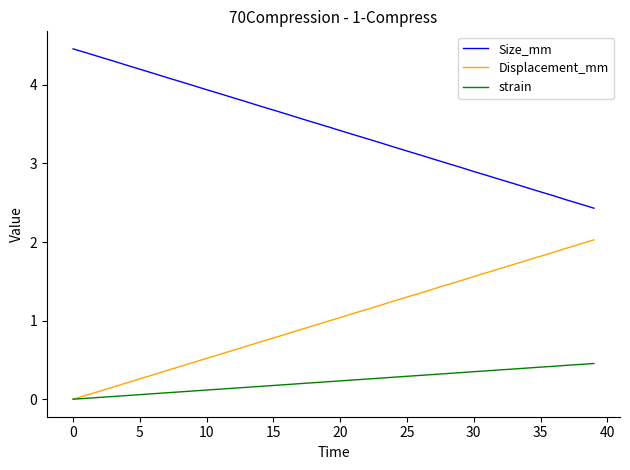

What is the maximum value shown in the chart?

4.5